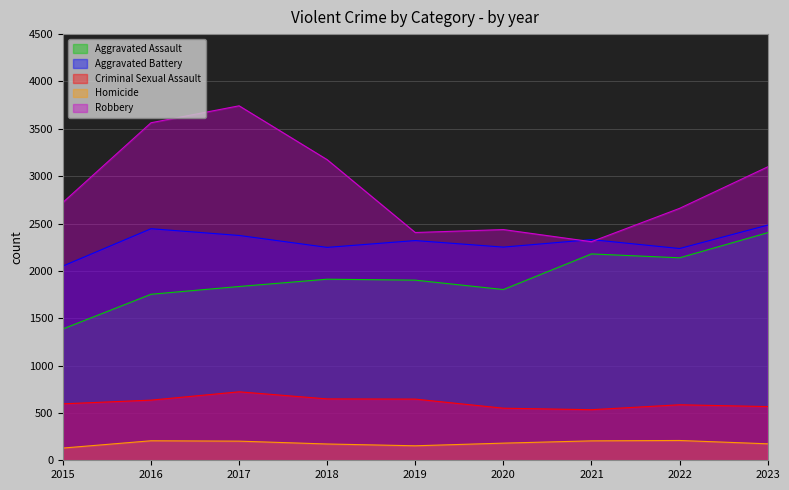

What is the sum of the Homicide values at 2015 and 2018?

301